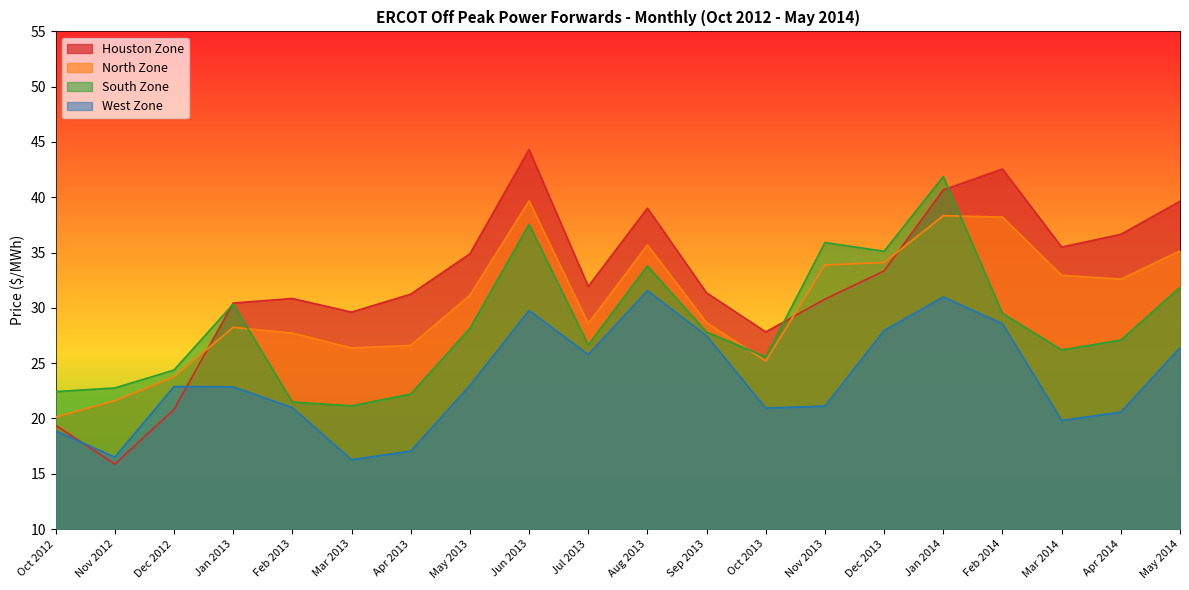

Which series has the largest total across all categories?

Houston Zone